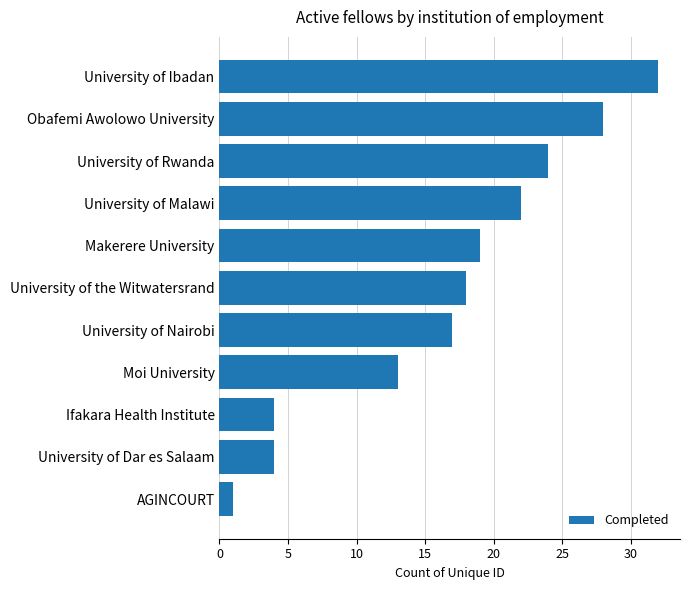

What is the average value?

17